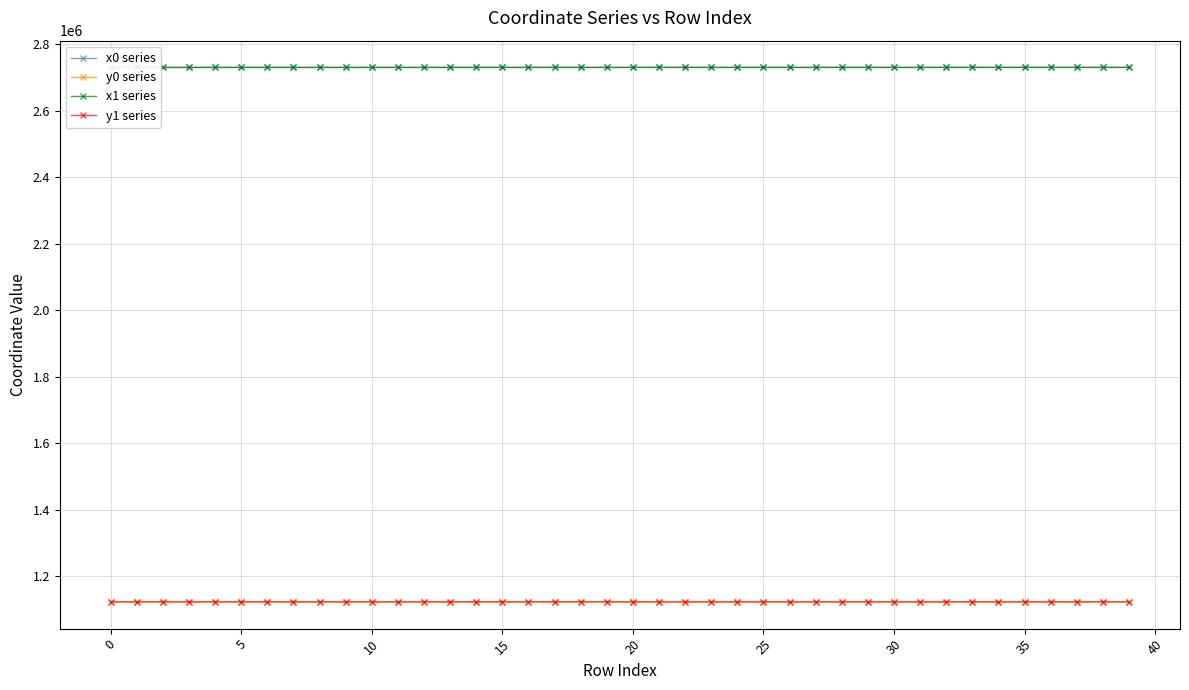

True or false: x0 series has a value of 2730432.7 at 37.

True